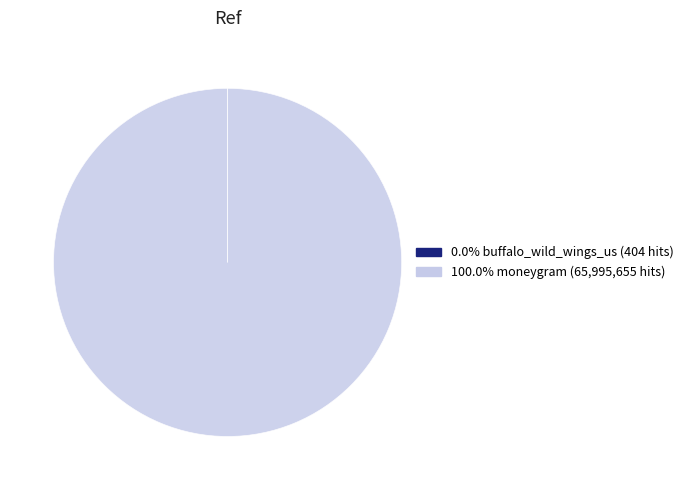

Does any single category account for the majority?

Yes